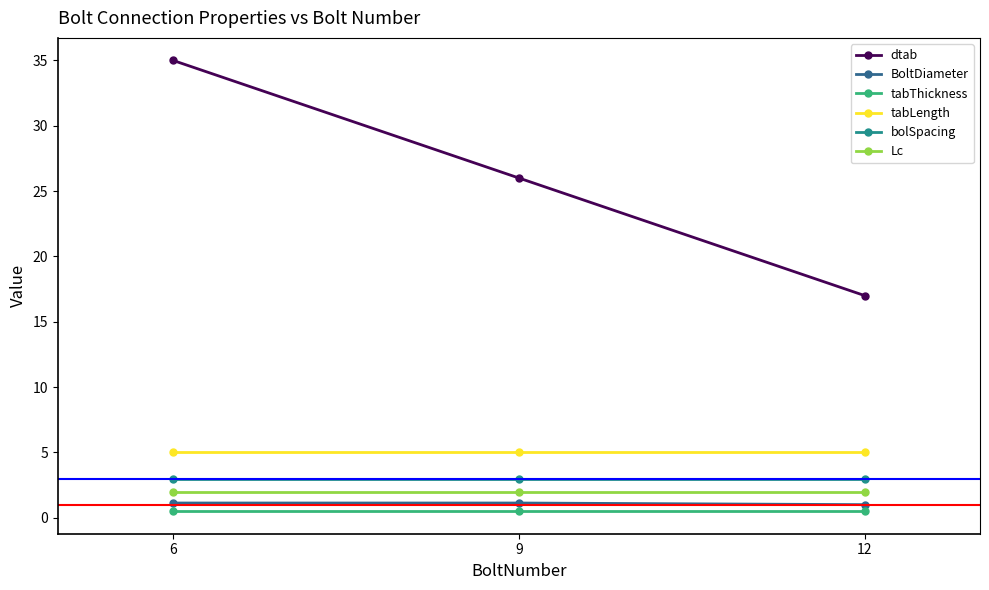

What is the minimum value for dtab?

17.0